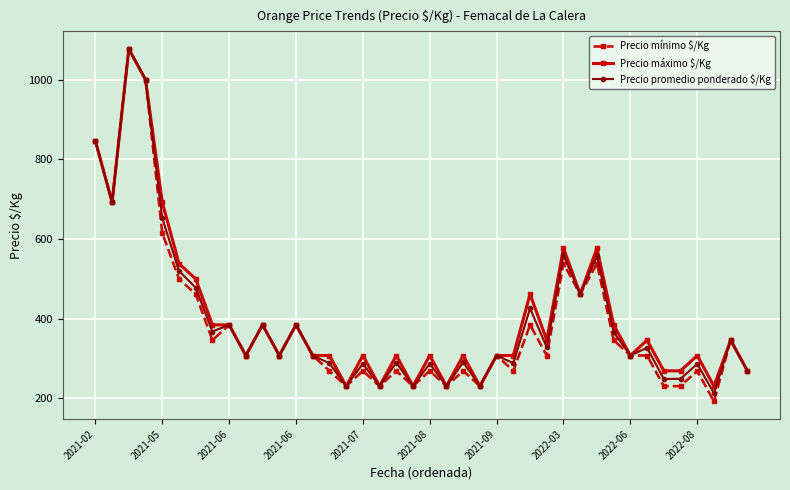

What is the value of the Precio promedio ponderado $/Kg point at the 10th from the left?

307.7